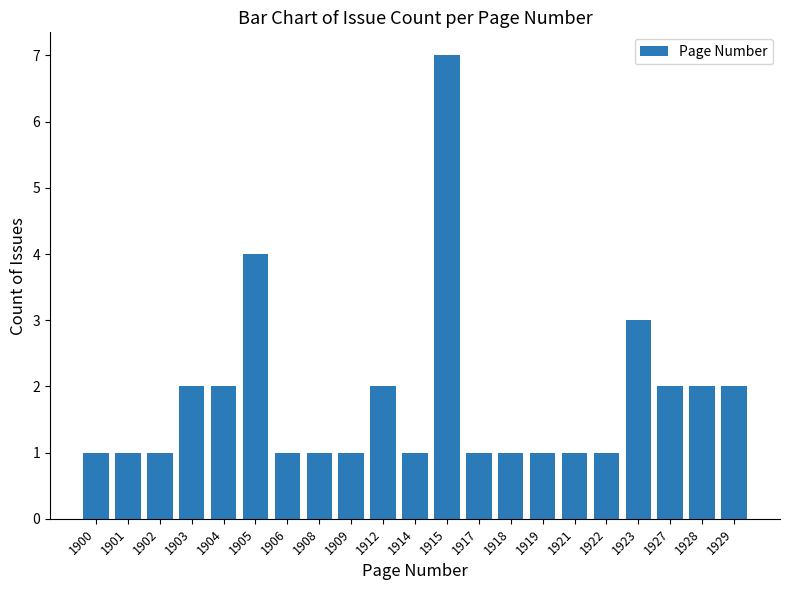

What is the sum of all values?

38